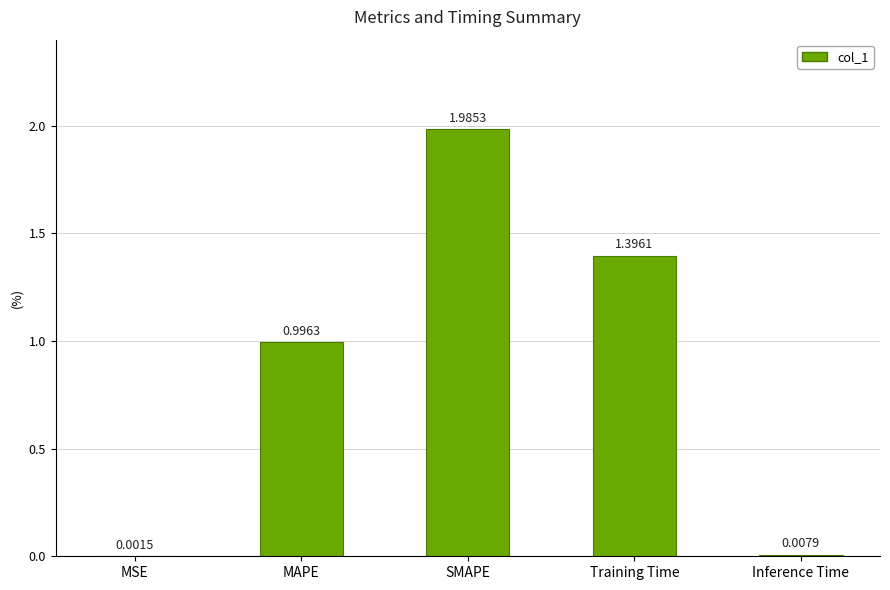

What is the sum of all values?

4.4